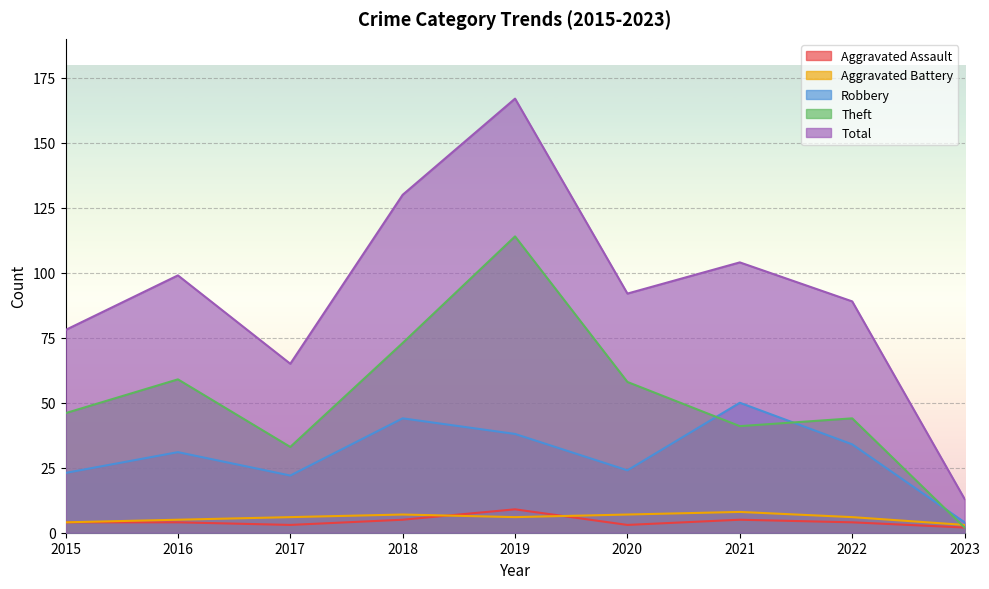

What are all the series names shown in the legend?

Aggravated Assault, Aggravated Battery, Robbery, Theft, Total